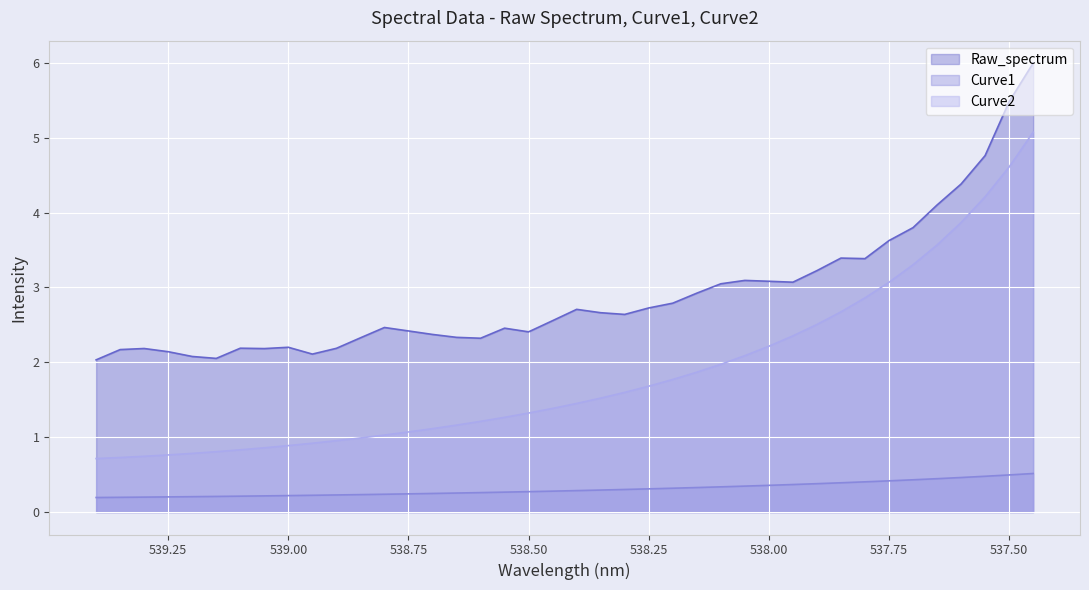

True or false: Curve1 has more than 2 points higher than both neighbors.

False